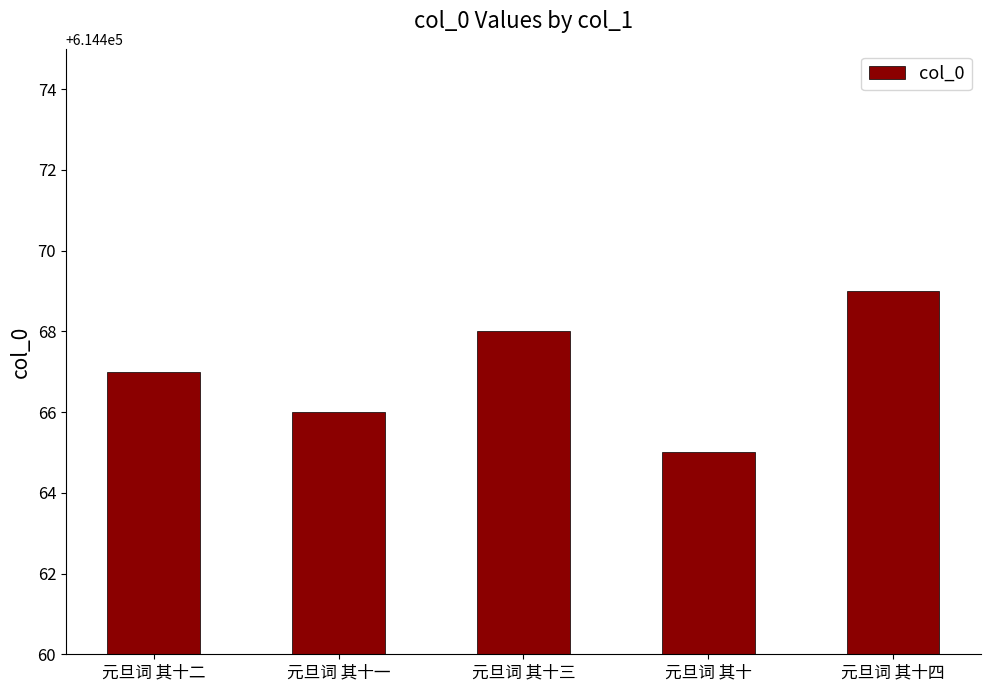

Read the value at 元旦词 其十二.

614467